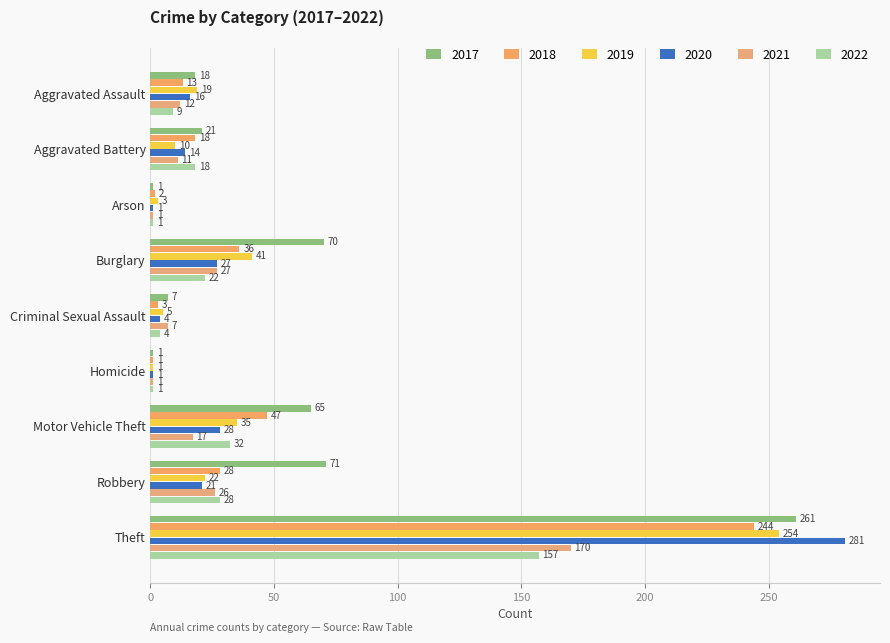

What is the lowest value of the 2022 series?

1